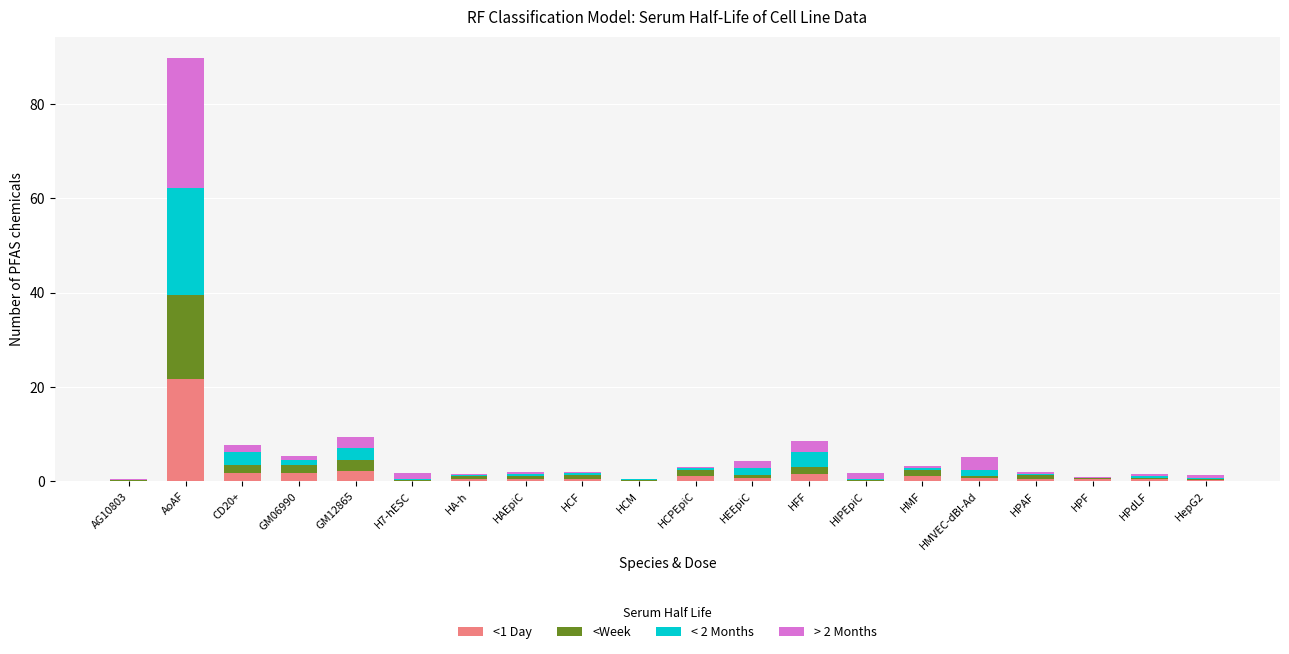

What is the total value across all series at HCM?

0.5